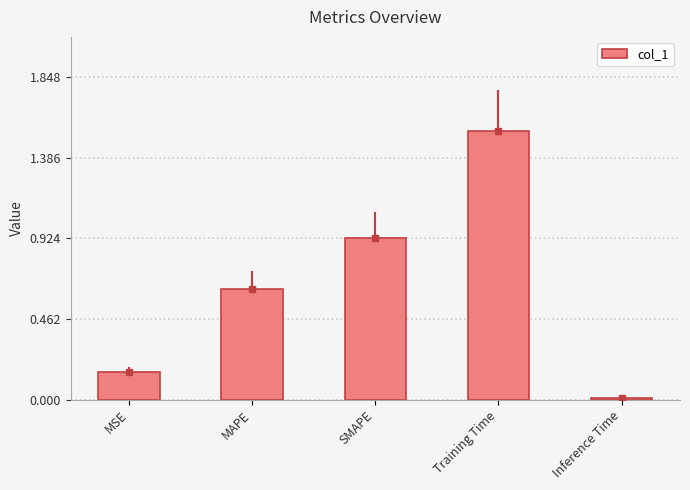

True or false: the data shows 0.6 at Training Time.

False